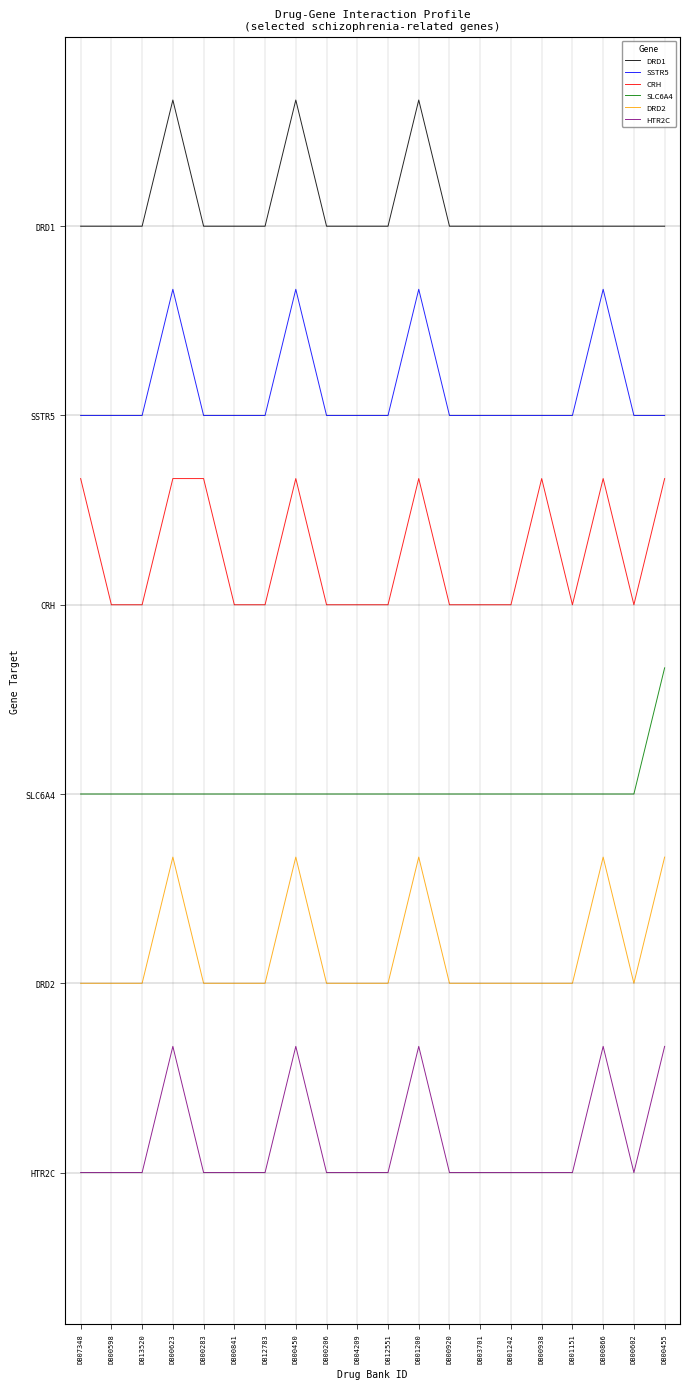

Does the chart display data point markers on the line(s)?

No